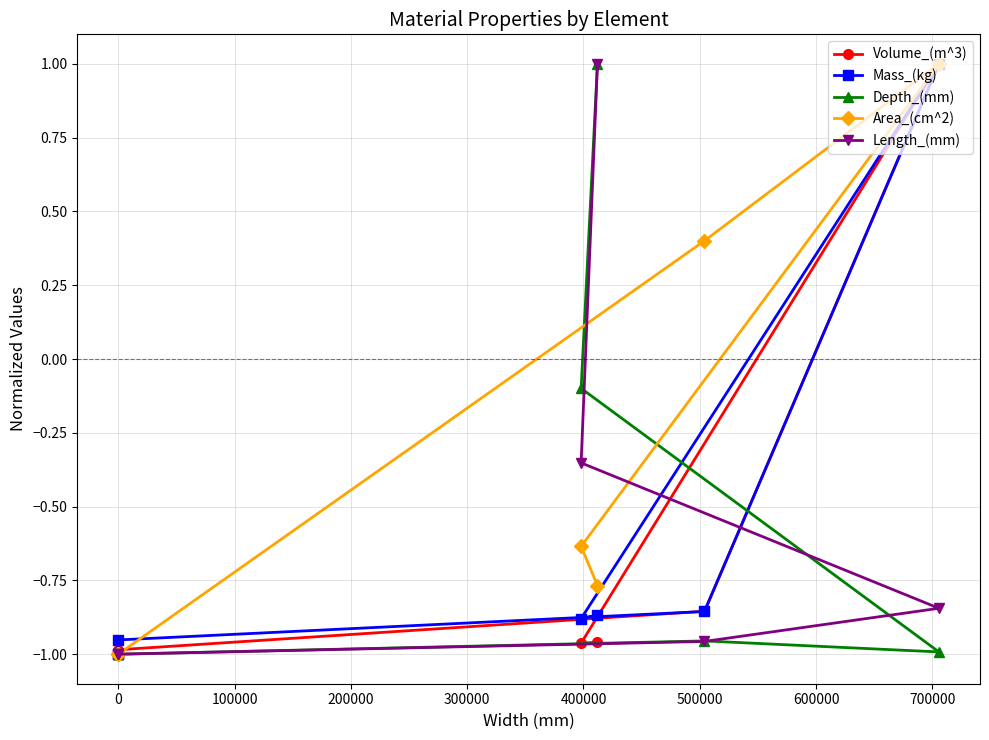

Between 0 and 300000, which series saw the biggest shift?

Depth_(mm)